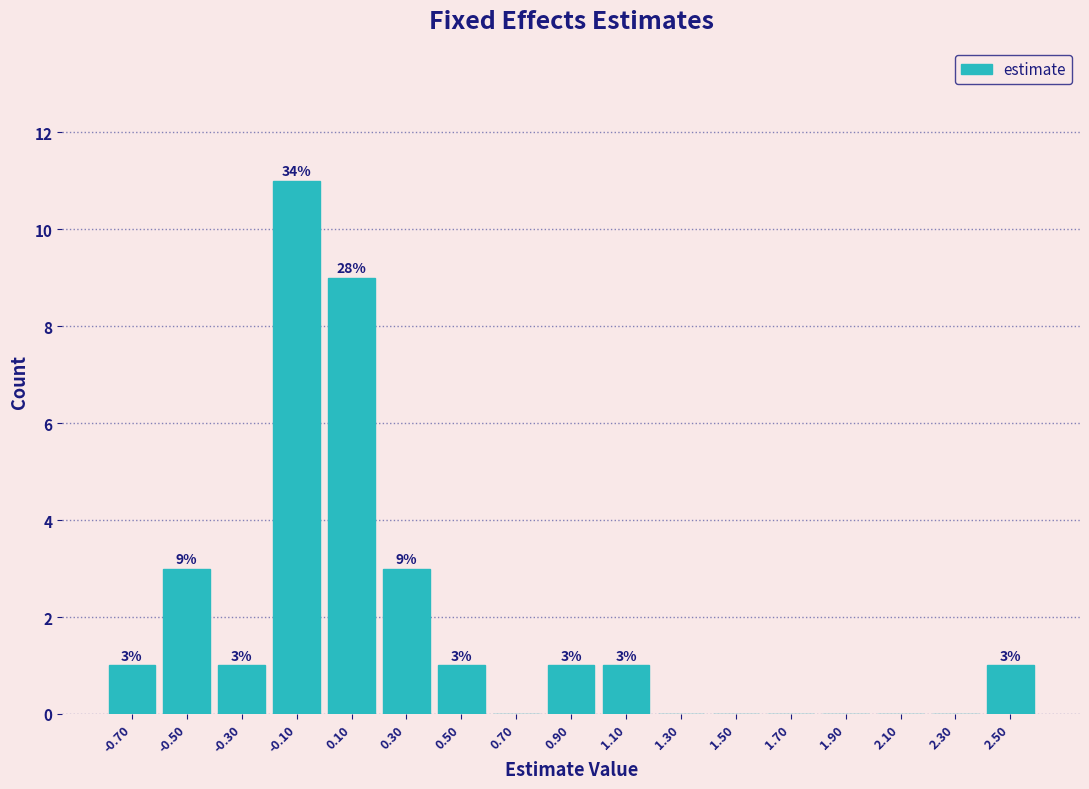

Which range on the x-axis has the tallest bar?

-0.2 to 0.0